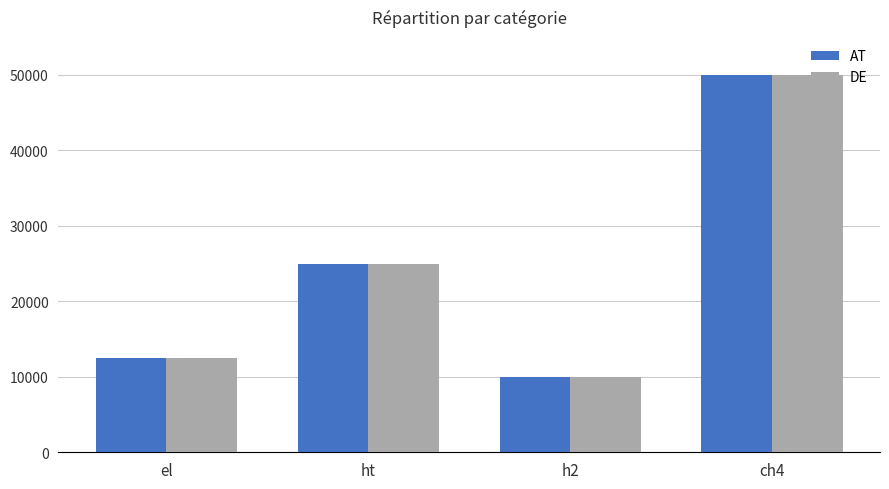

The value of AT at ch4 is 83705. True or false?

False